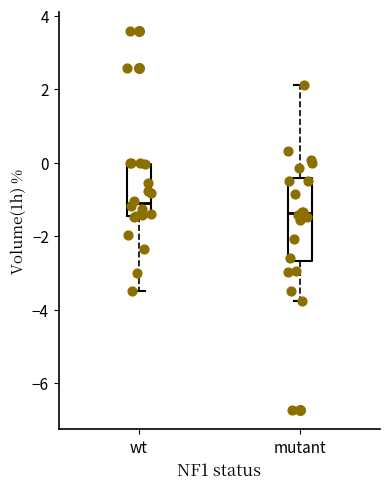

Which box's median line is the highest?

wt